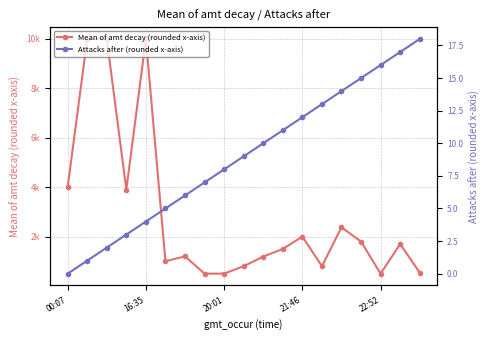

Is the value of Mean of amt decay (rounded x-axis) at 20:01 greater than the value of Attacks after (rounded x-axis) at 18?

Yes